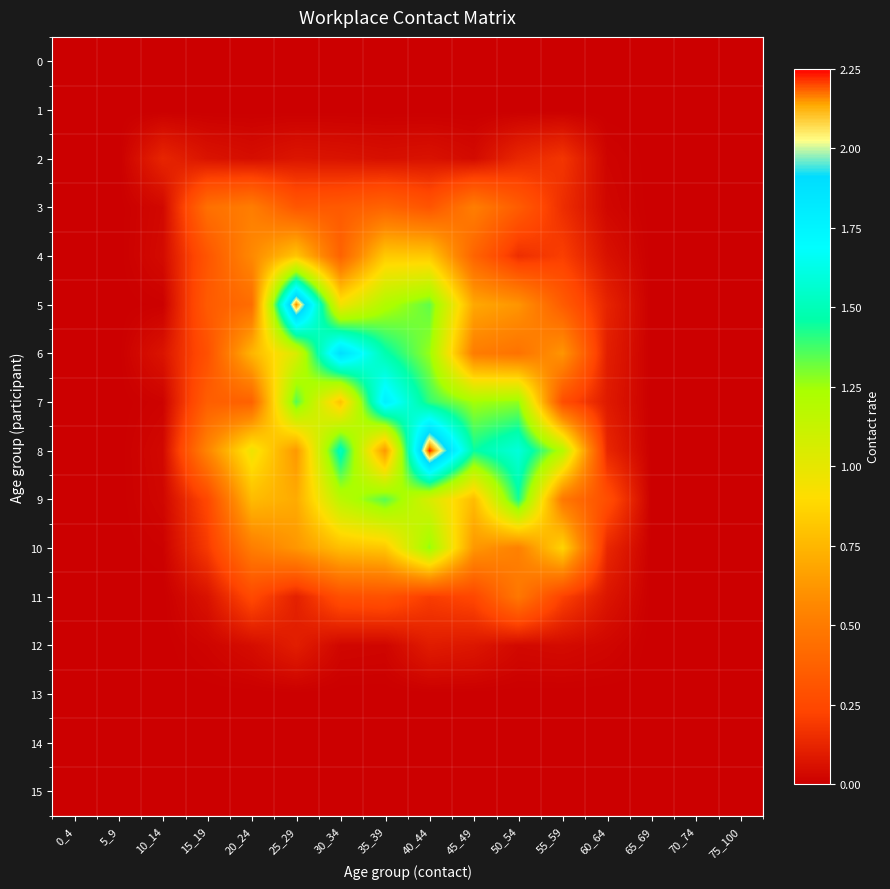

Rank the series at 50_54 from lowest to highest value.

0, 1, 13, 14, 15, 12, 2, 4, 3, 6, 11, 10, 5, 7, 9, 8